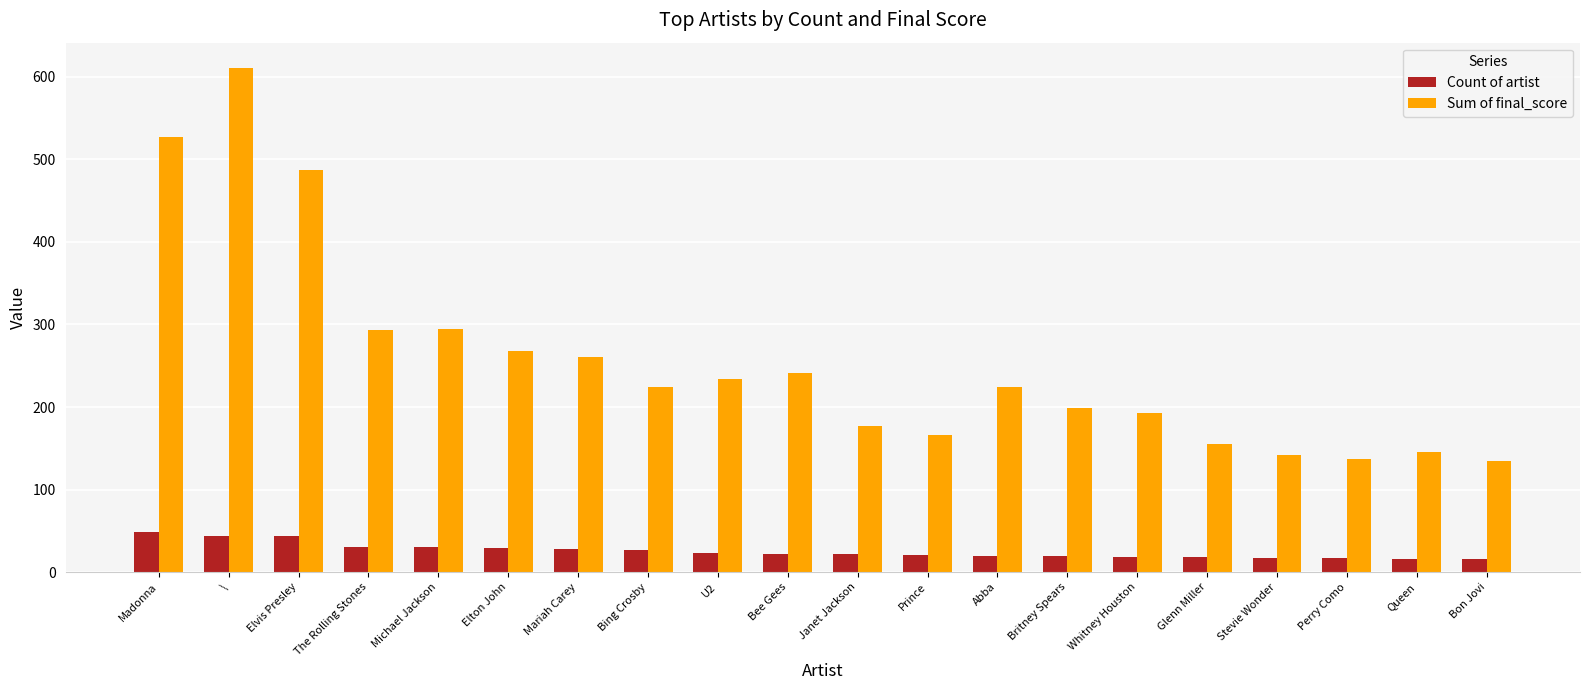

At how many categories does at least one series exceed 287?

5